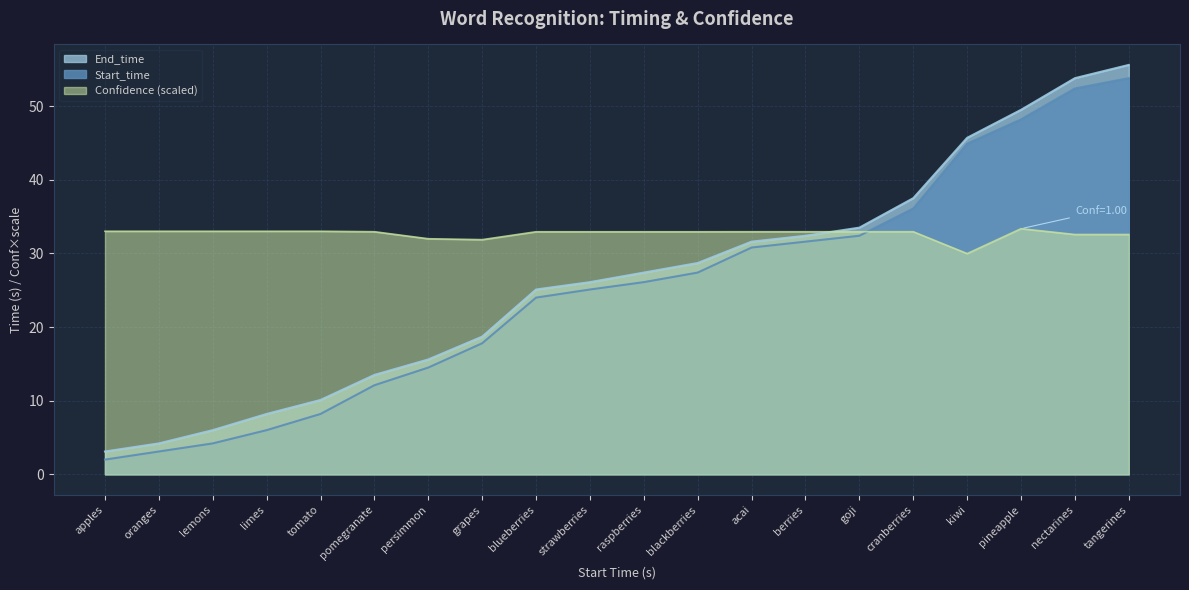

Reading left to right, what are all the values shown in this chart?

Start_time: 2.0	3.1	4.2	6.0	8.2	12.1	14.5	17.8	24.0	25.1	26.1	27.4	30.8	31.6	32.4	36.1	44.9	48.2	52.4	53.8
End_time: 3.1	4.2	6.0	8.2	10.1	13.5	15.6	18.7	25.1	26.1	27.4	28.7	31.6	32.4	33.5	37.5	45.7	49.5	53.8	55.6
Confidence: 33.0	33.0	33.0	33.0	33.0	32.9	32.0	31.9	32.9	32.9	32.9	32.9	32.9	32.9	32.9	32.9	30.0	33.4	32.6	32.6